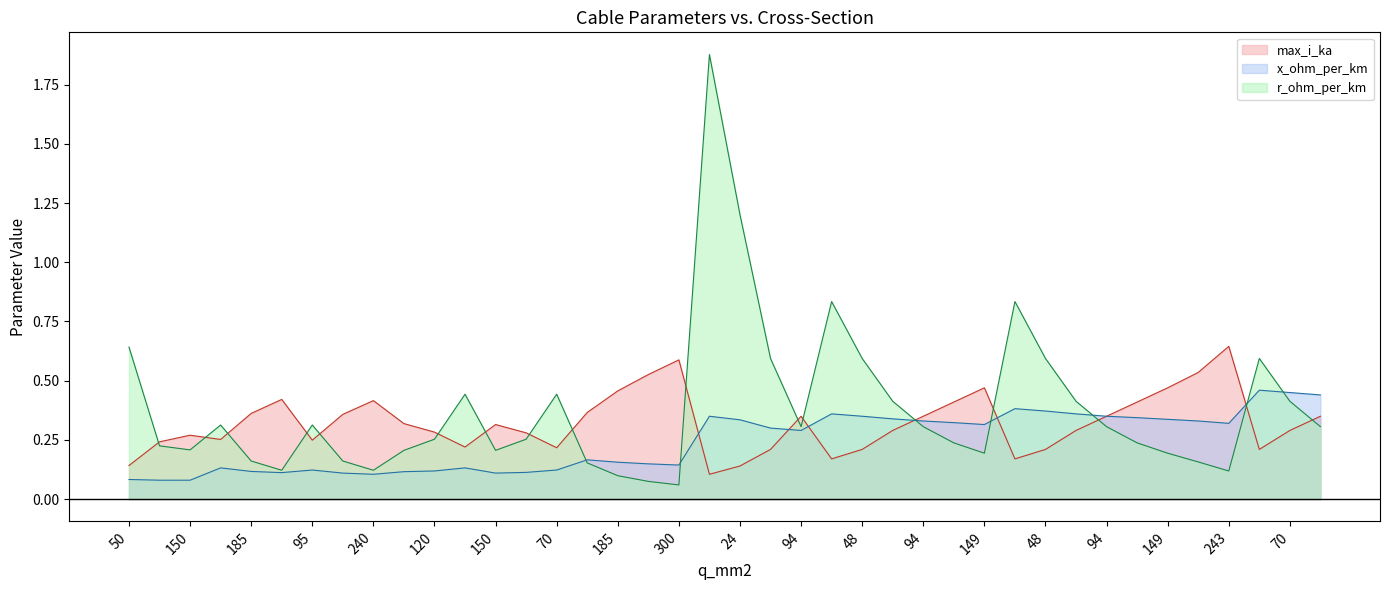

At which category is the sum across all series the highest?

16